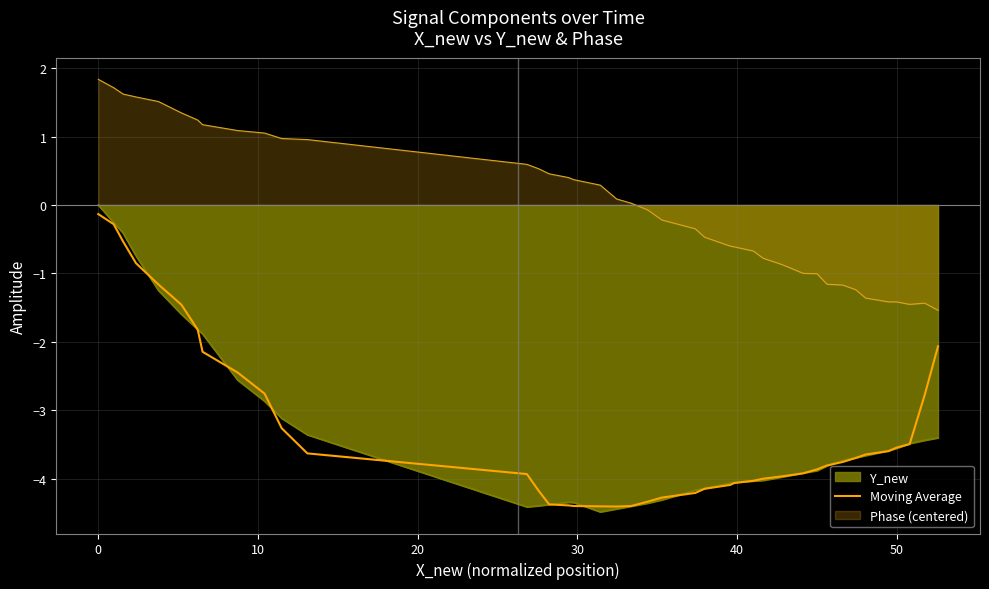

What is the minimum value for Phase (centered)?

-1.5